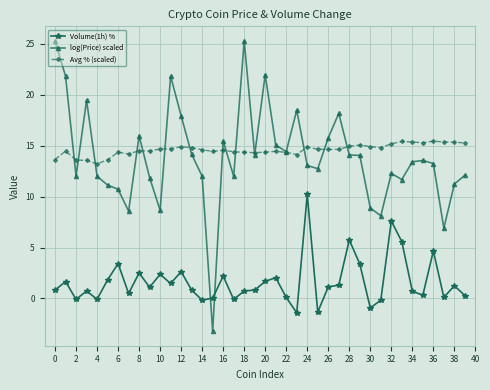

True or false: Volume(1h) % has more than 0 interior local peaks.

True